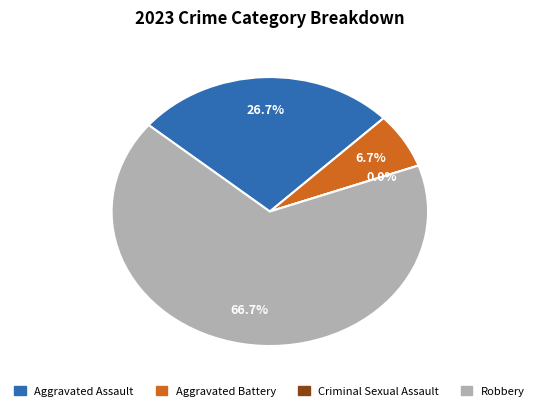

Which slice is the smallest?

Criminal Sexual Assault